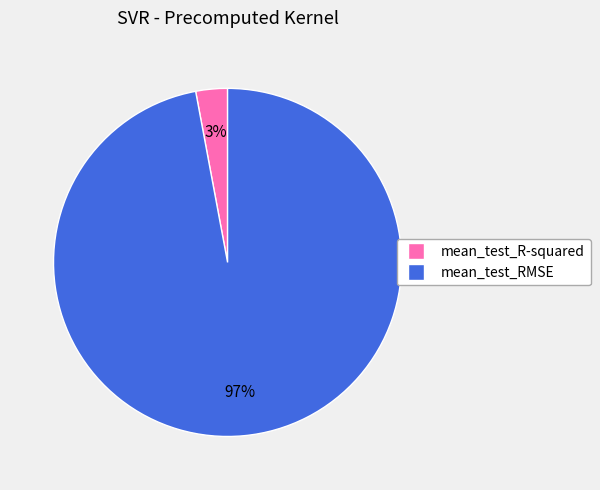

To the nearest percent, what portion does mean_test_RMSE represent?

97%